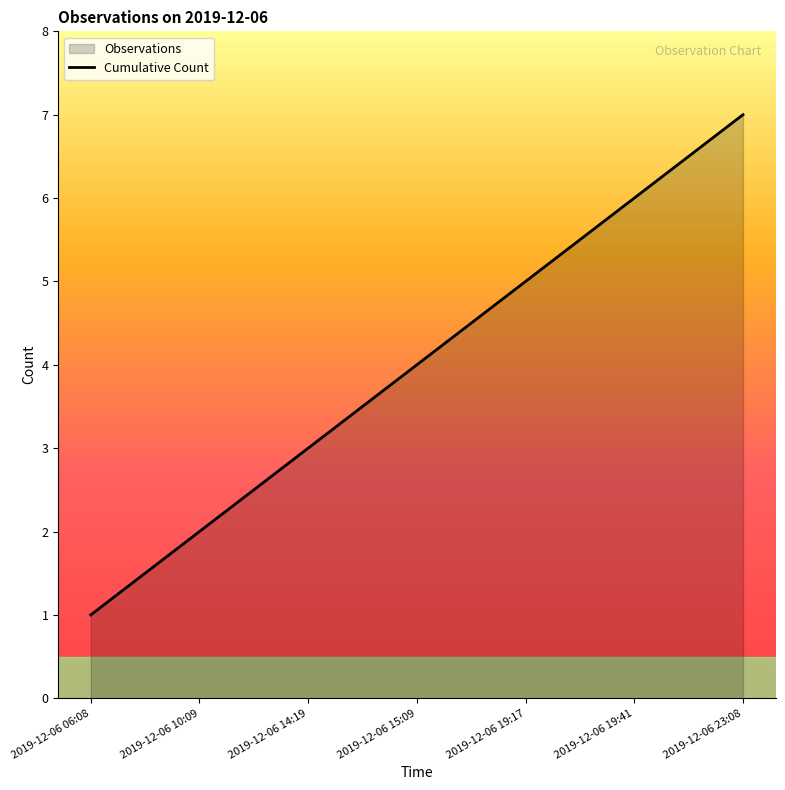

How many data points are above 4?

3